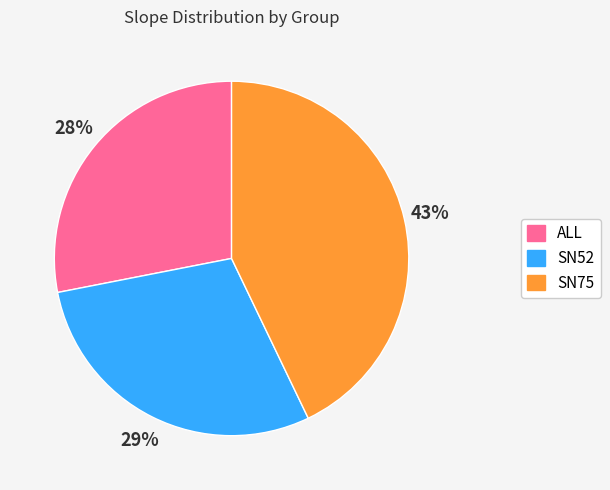

Which slice is the largest?

SN75